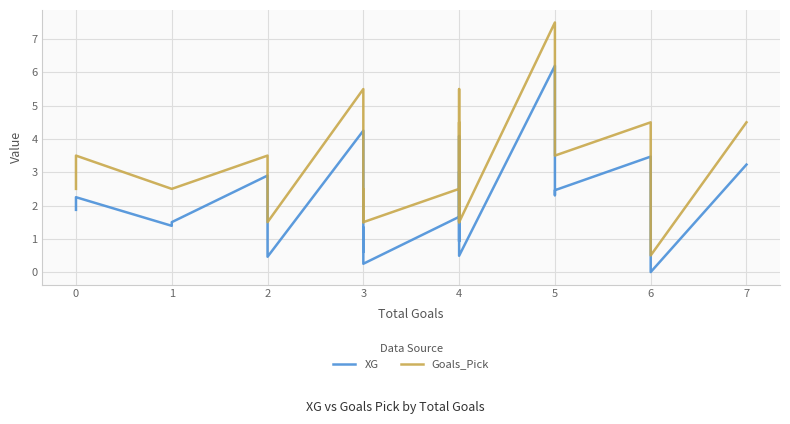

What is the sum of all XG values?

49.1